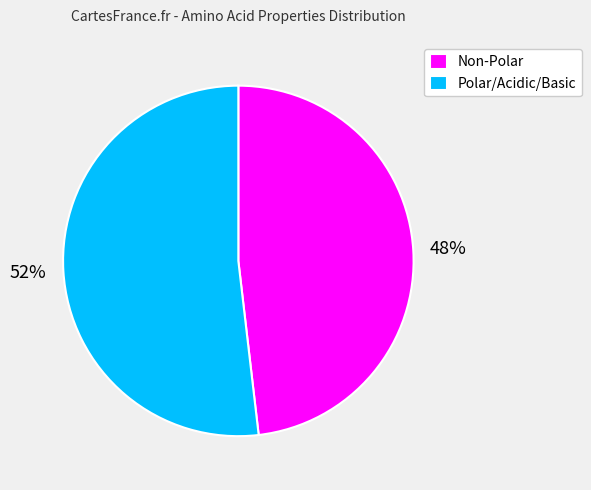

Which slice is the largest?

Polar/Acidic/Basic